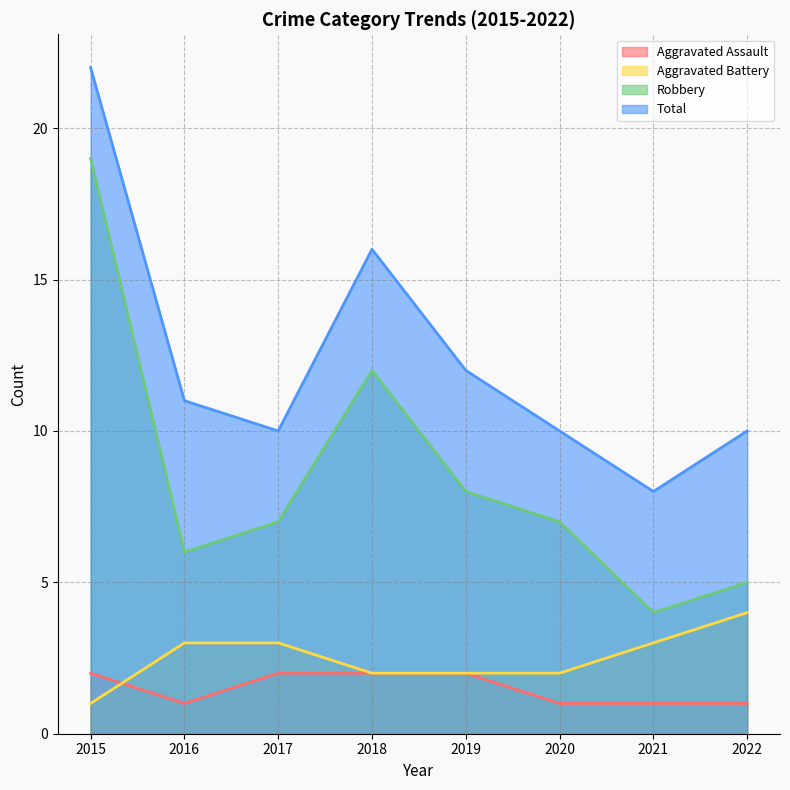

What value does the Aggravated Assault series have at 2016?

1